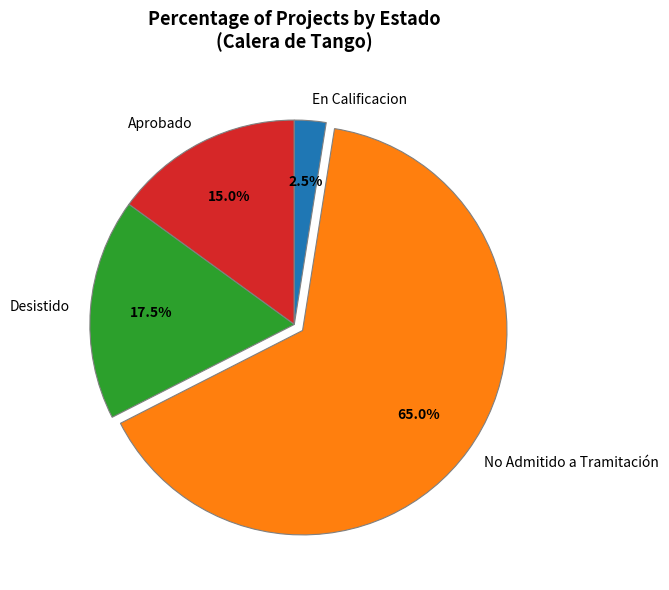

Rank the categories by value from highest to lowest.

No Admitido a Tramitación, Desistido, Aprobado, En Calificacion